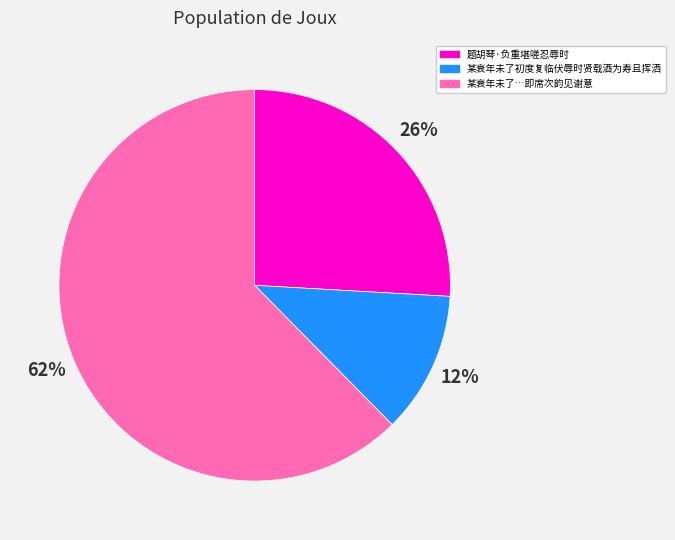

What percentage is the 题胡琴·负重堪嗟忍辱时 slice, to the nearest percent?

26%